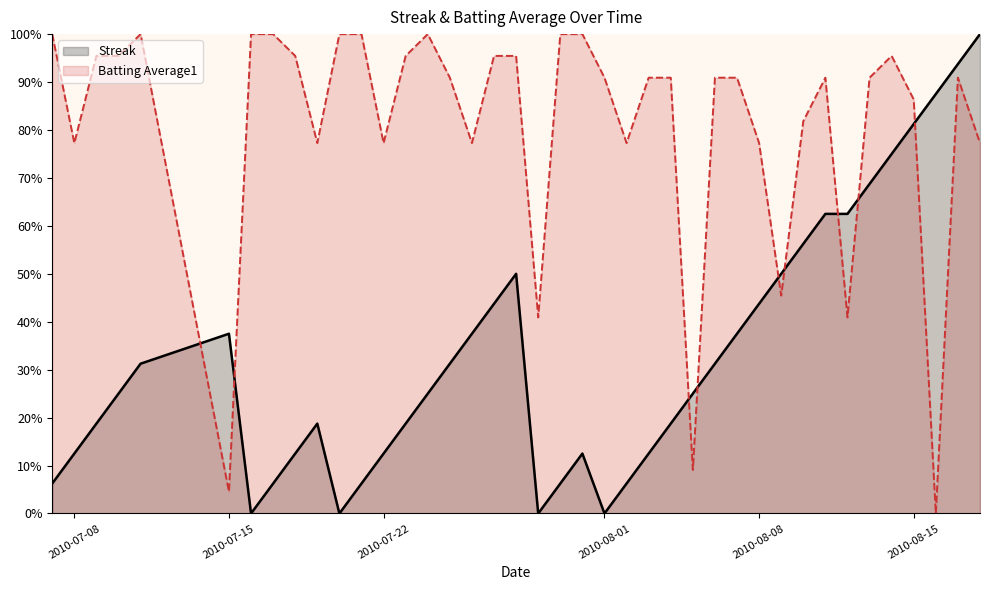

At which category does Streak reach its first local peak?

2010-07-15